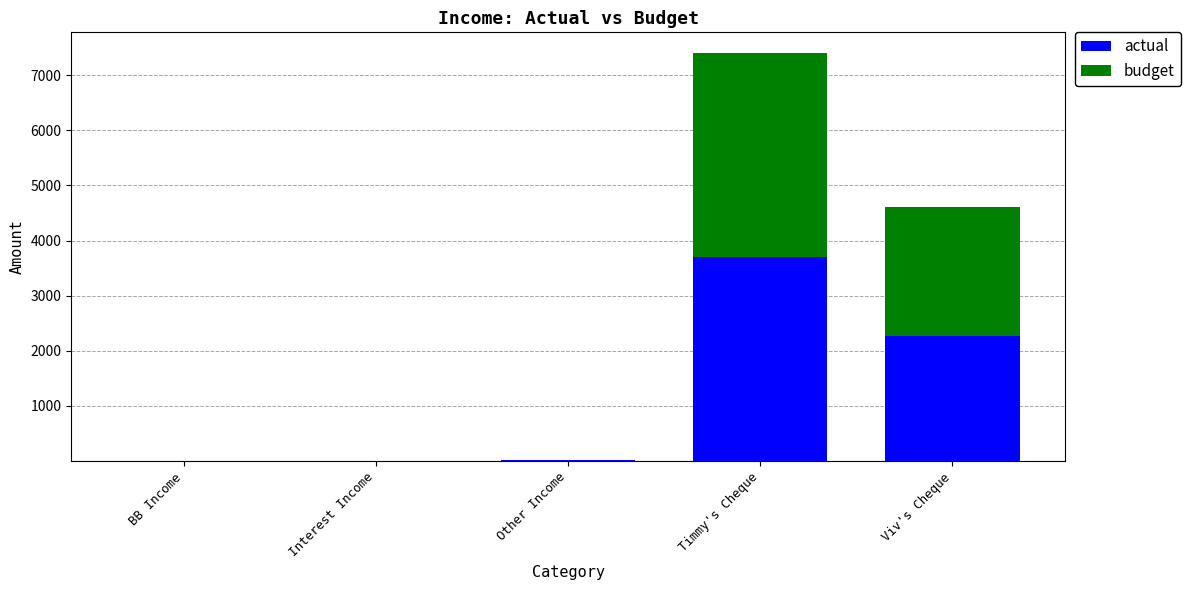

What is the sum of all actual values?

5982.6